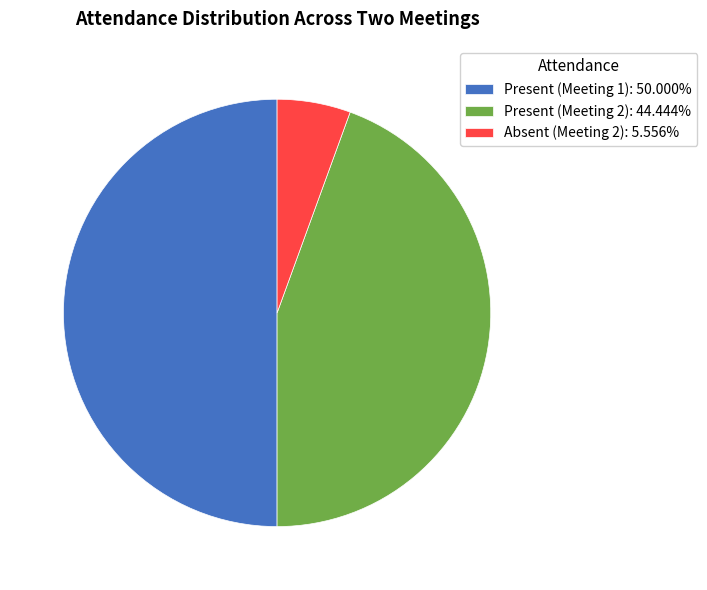

Is Present (Meeting 2): 44.444% the majority of the pie?

No